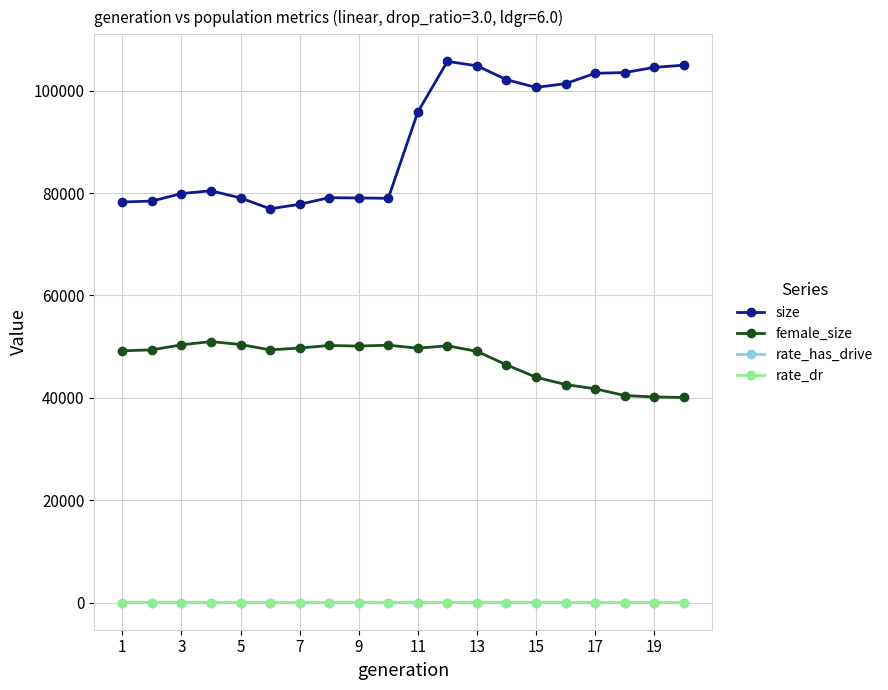

What is the average value of the rate_has_drive series?

0.2